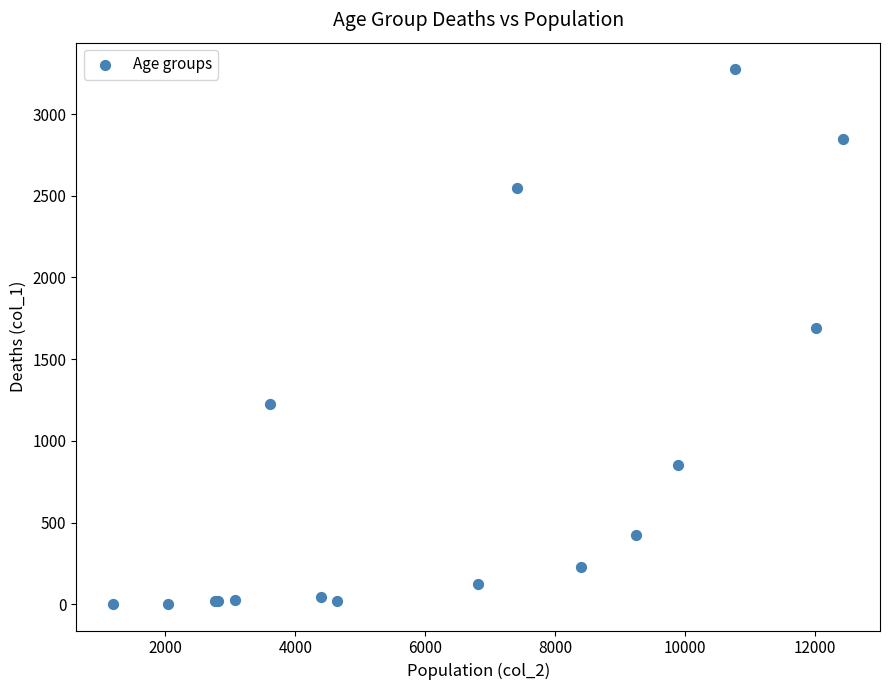

What Y value in the scatter plot is closest to 1638?

1690